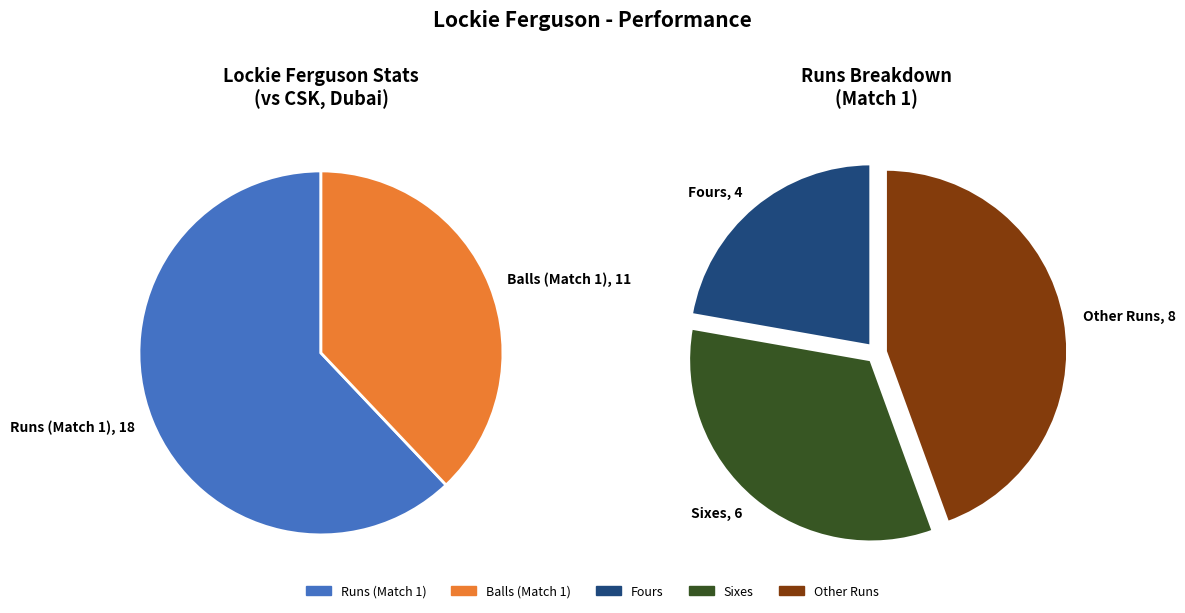

Between balls and runs, which is larger?

runs